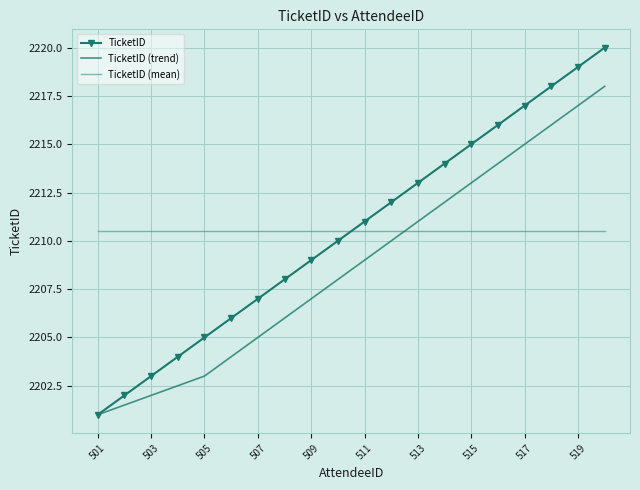

What is the minimum value for TicketID (mean)?

2210.5